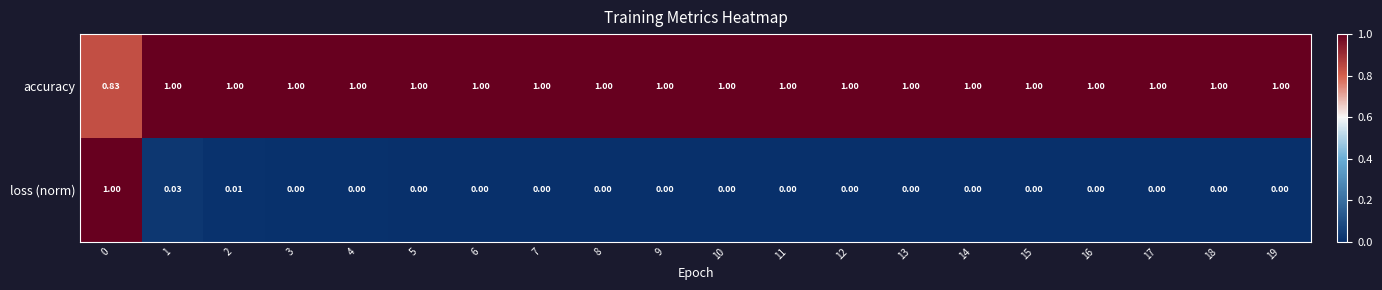

How many series are shown in this chart?

2